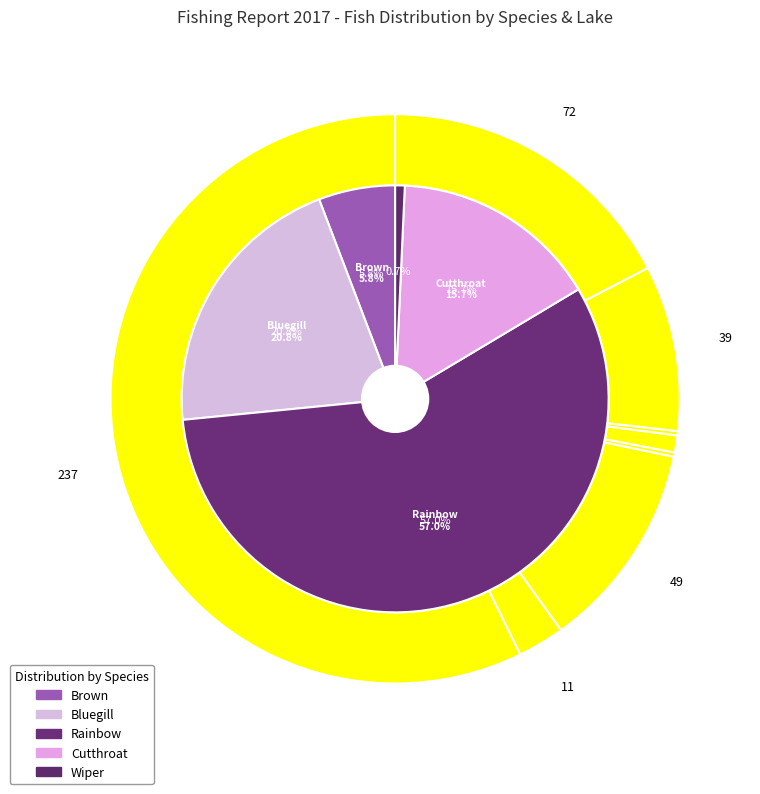

Is there a majority slice in this chart?

Yes